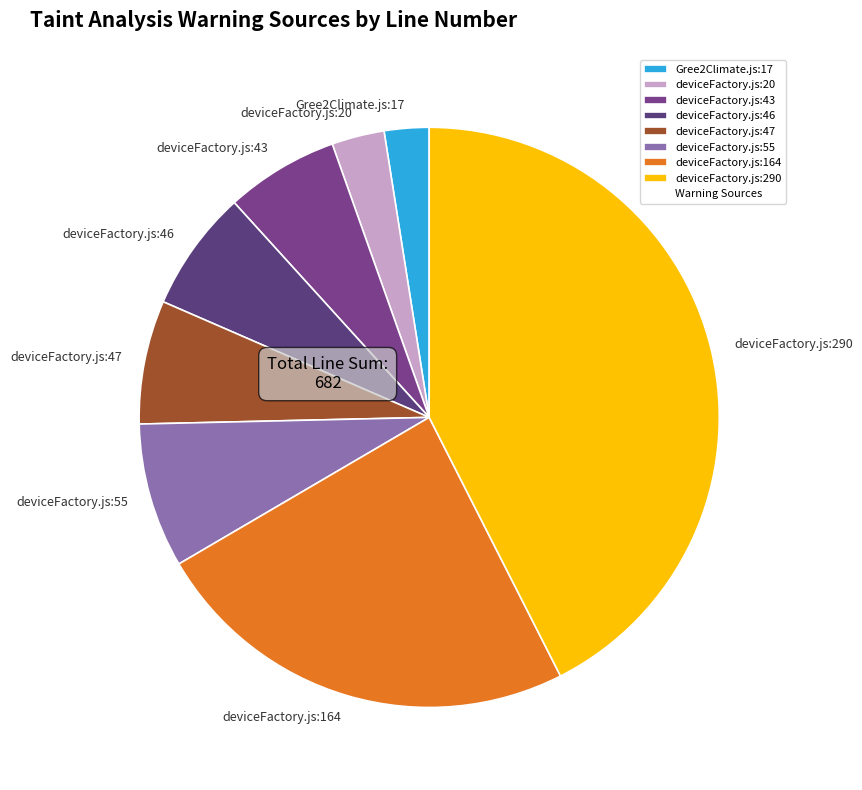

True or false: deviceFactory.js:55 accounts for 1% of the total.

False